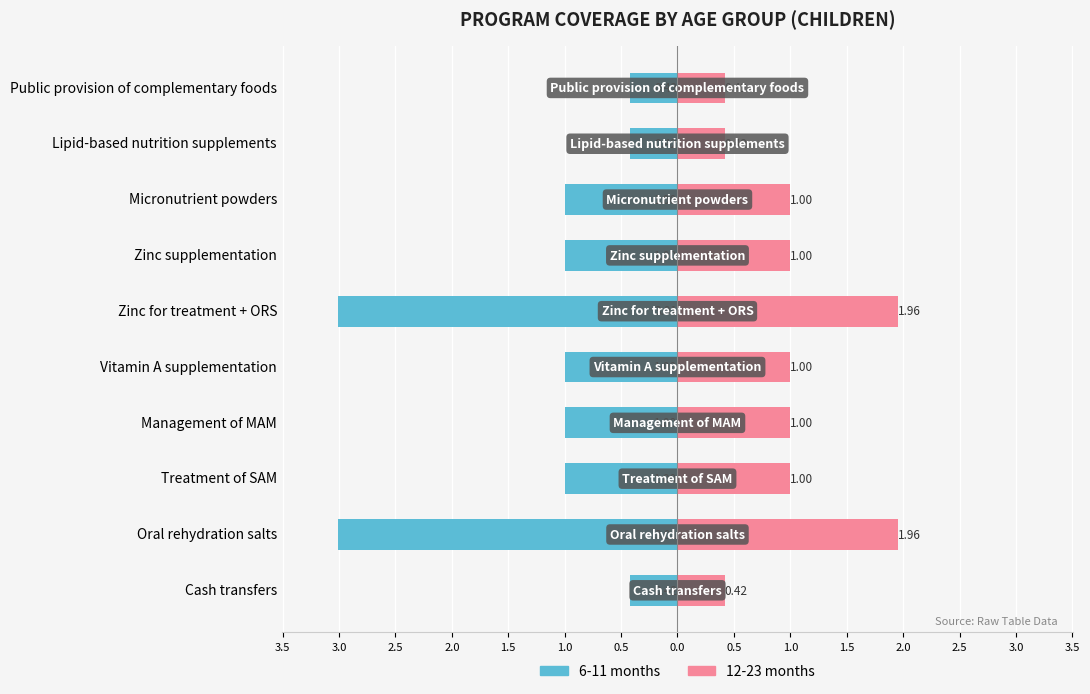

What is the approximate value of 12-23 months at Management of MAM?

1.0